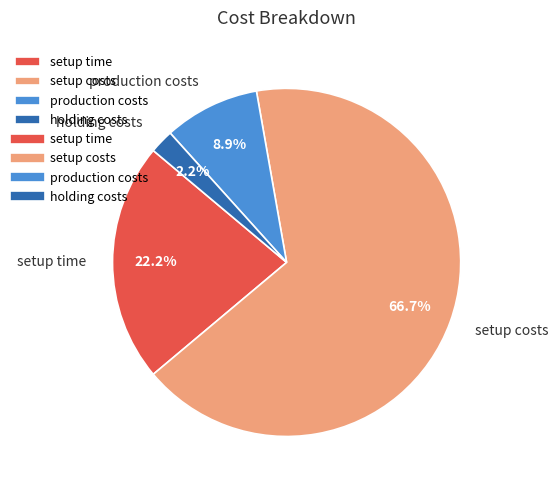

The setup costs slice represents 67% of the pie. True or false?

True